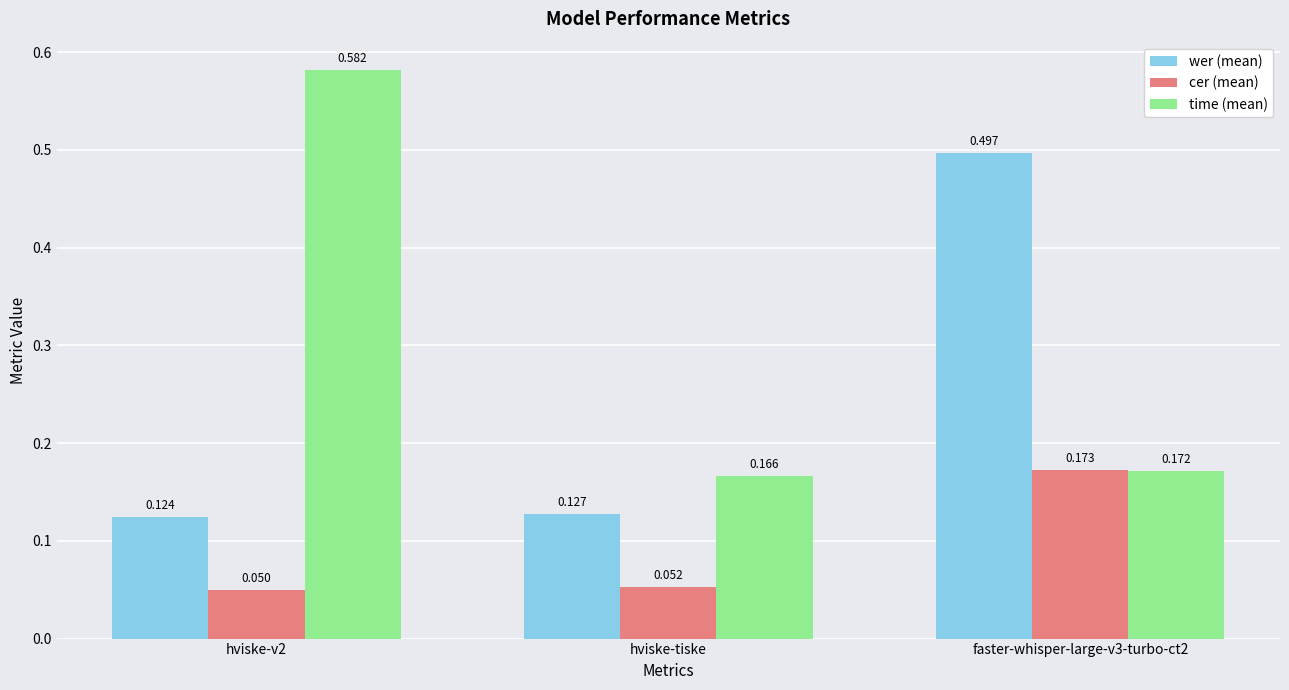

List the series in order of their overall mean, lowest first.

cer (mean), wer (mean), time (mean)